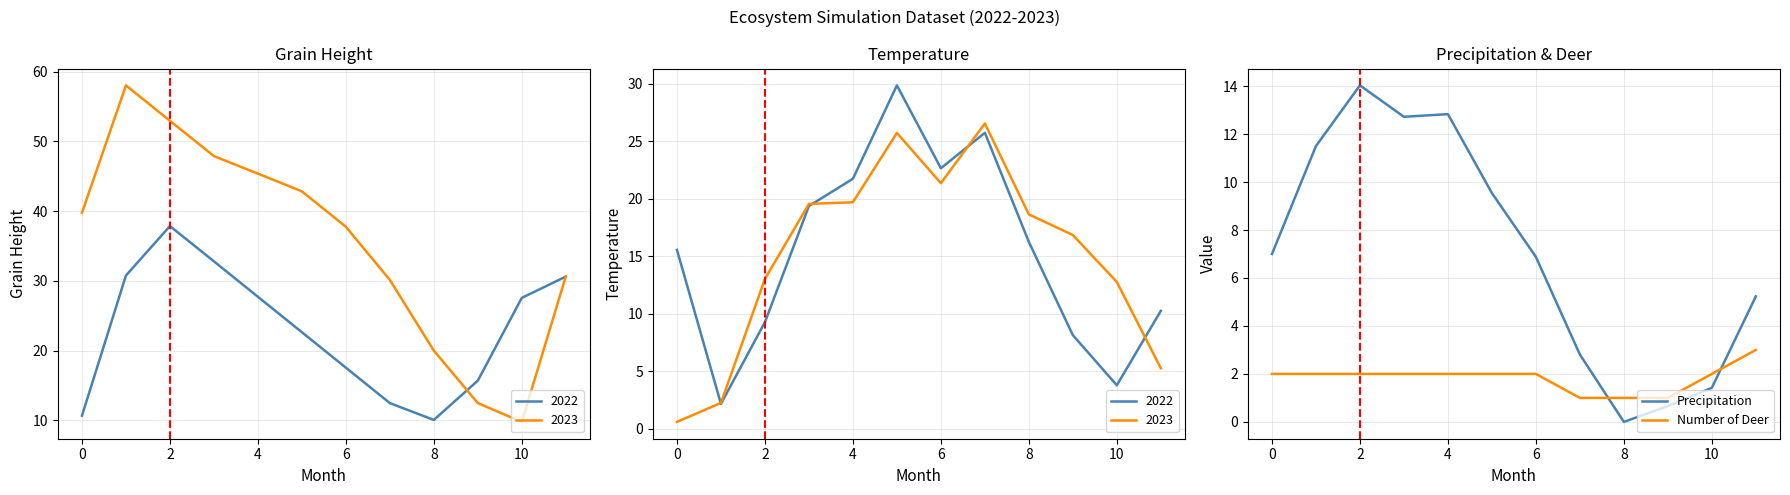

The value of Precipitation at 10 is 1.4. True or false?

True